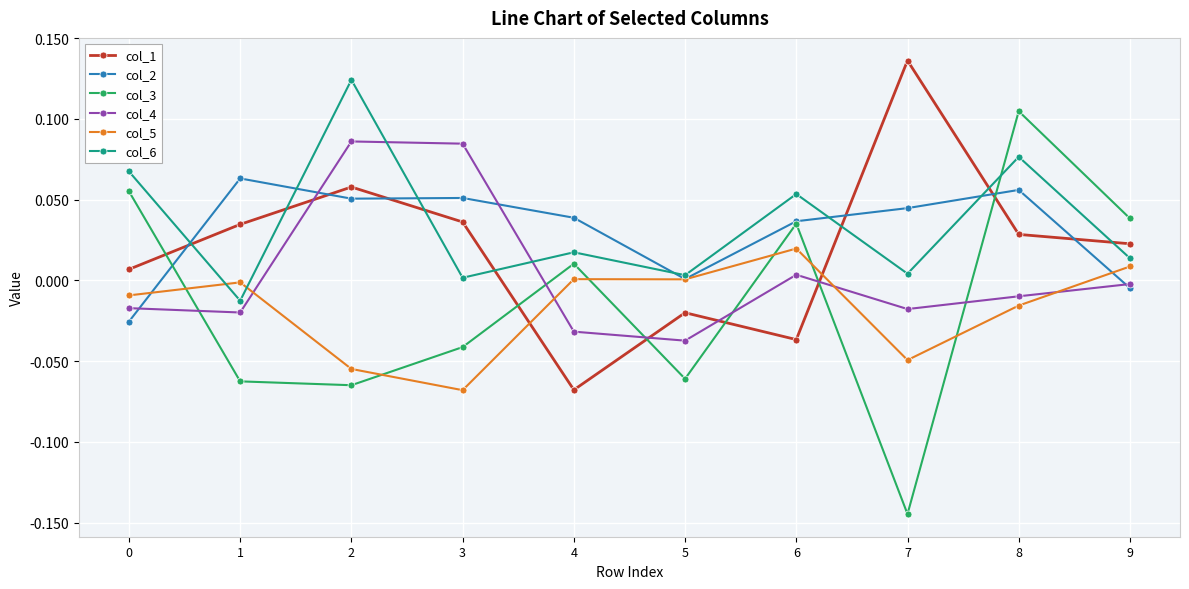

Is the value of col_2 at 0 greater than the value of col_4 at 0?

No